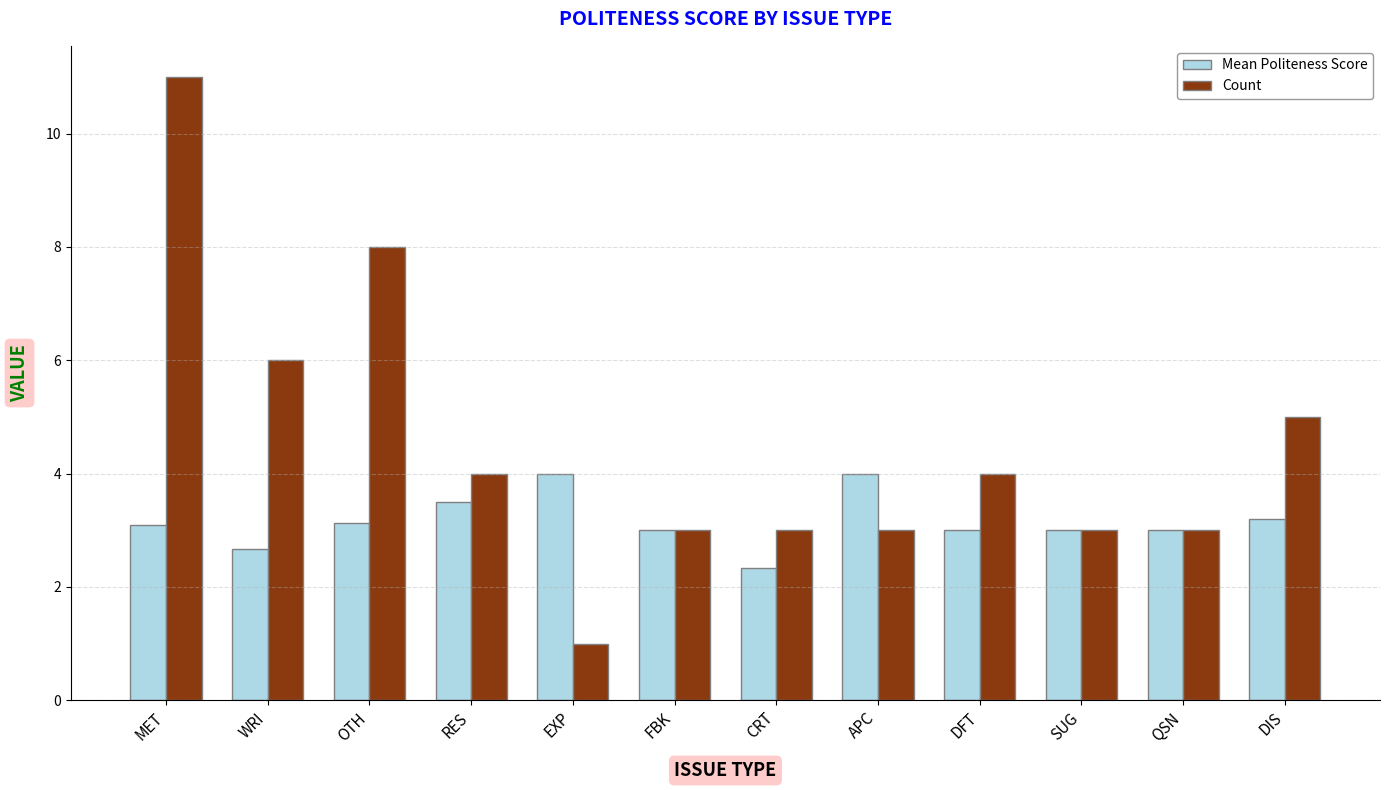

What is the maximum value for Mean Politeness Score?

4.0